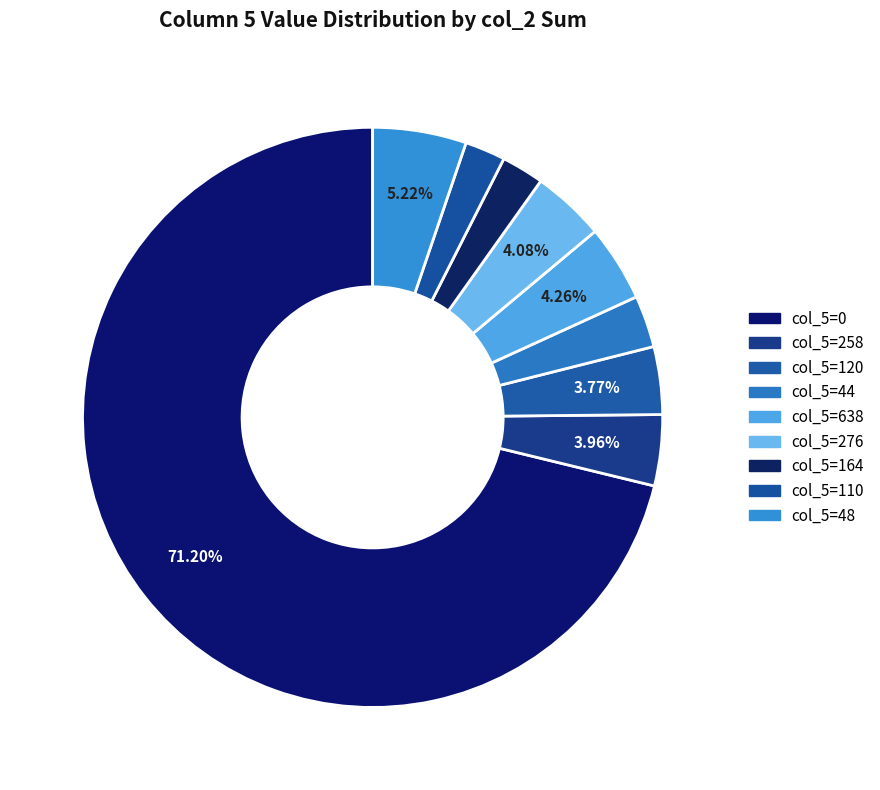

How many segments does this pie chart have?

9